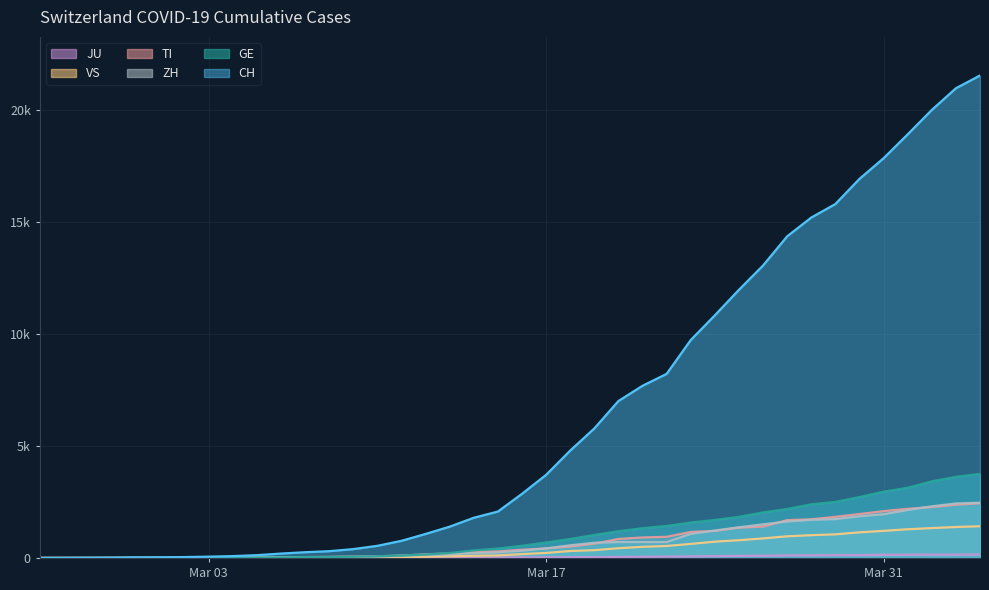

What is the label of the 40th point from the right?

2020-02-25